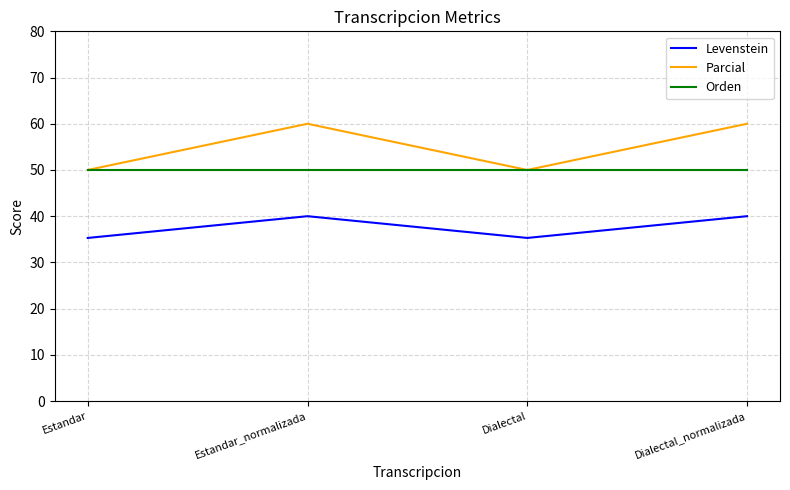

How many categories are shown in the chart?

4